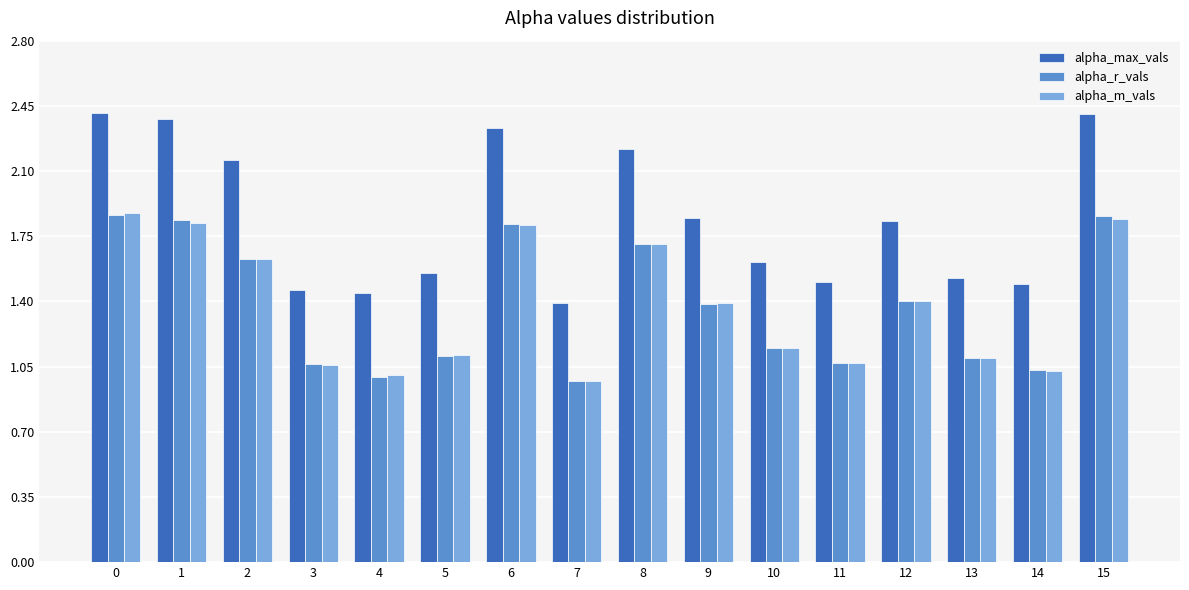

Which series changed the most between 6 and 9?

alpha_max_vals